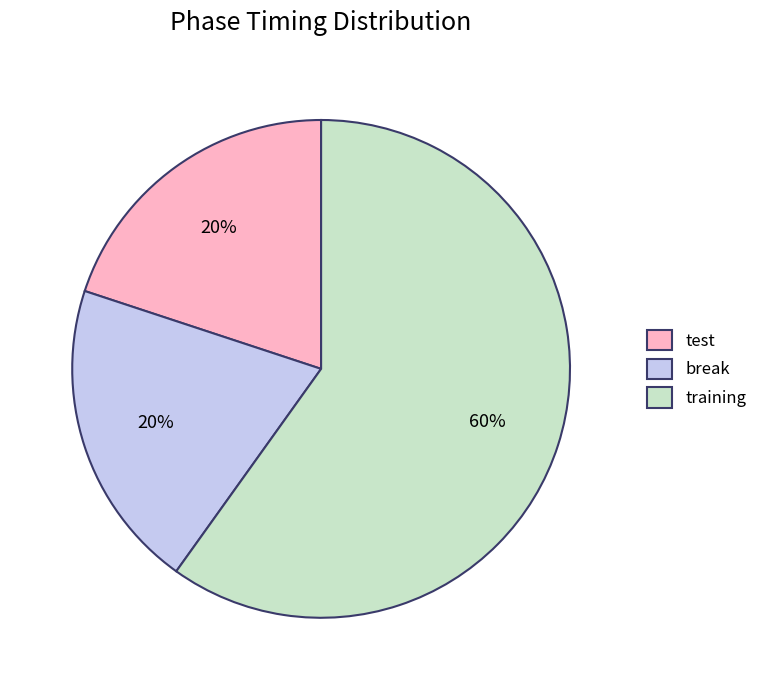

Is training the majority of the pie?

Yes